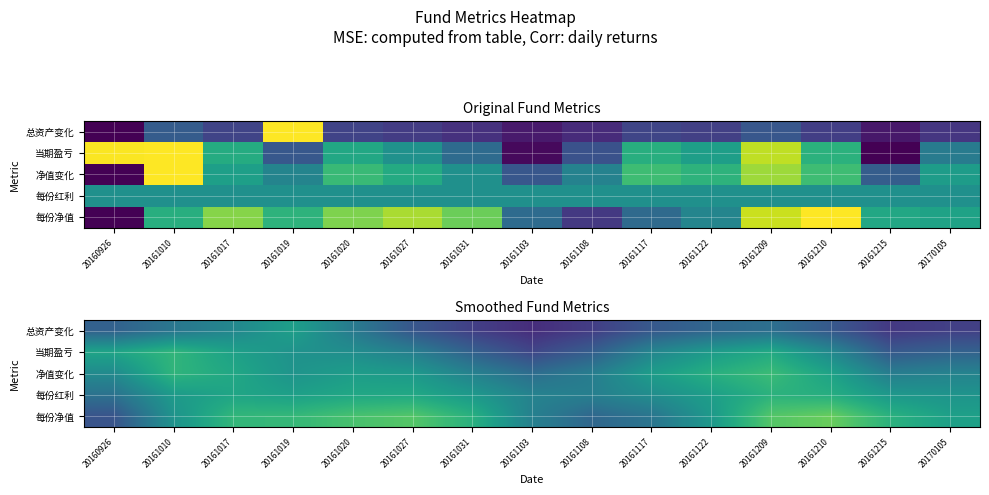

True or false: 每份红利 has a value of 0.9 at 20161031.

False